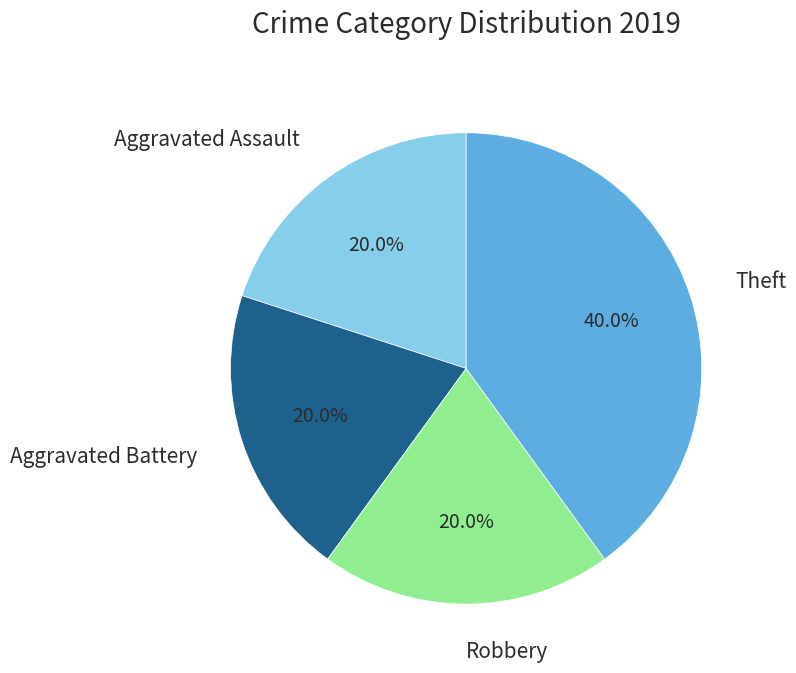

Is there any slice that represents more than half of the pie?

No